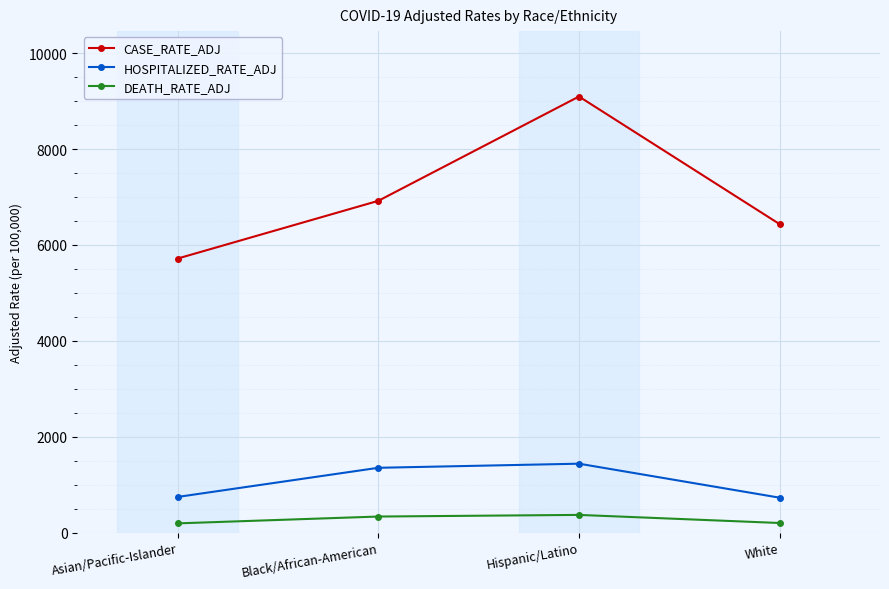

How many interior local peaks does the HOSPITALIZED_RATE_ADJ series have?

1